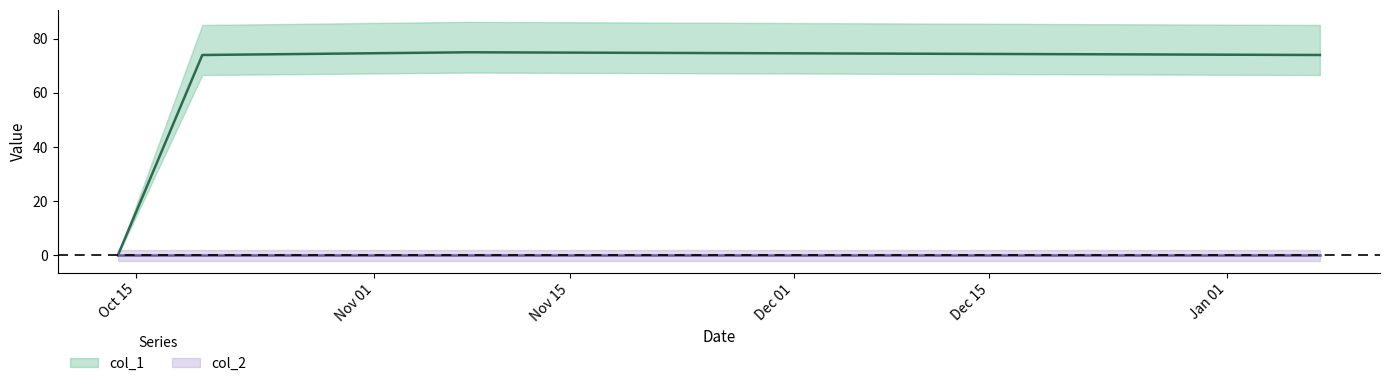

What is the sum of all values?

223